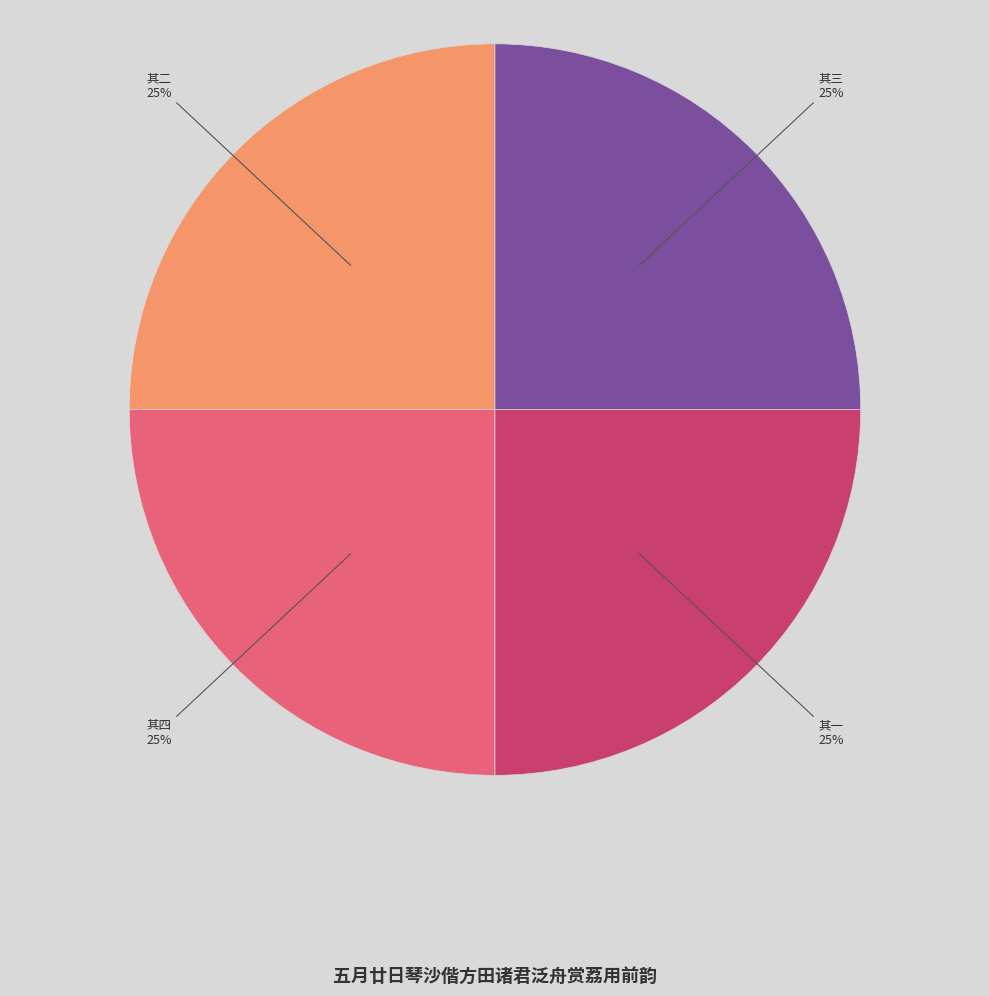

Is there any slice that represents more than half of the pie?

No